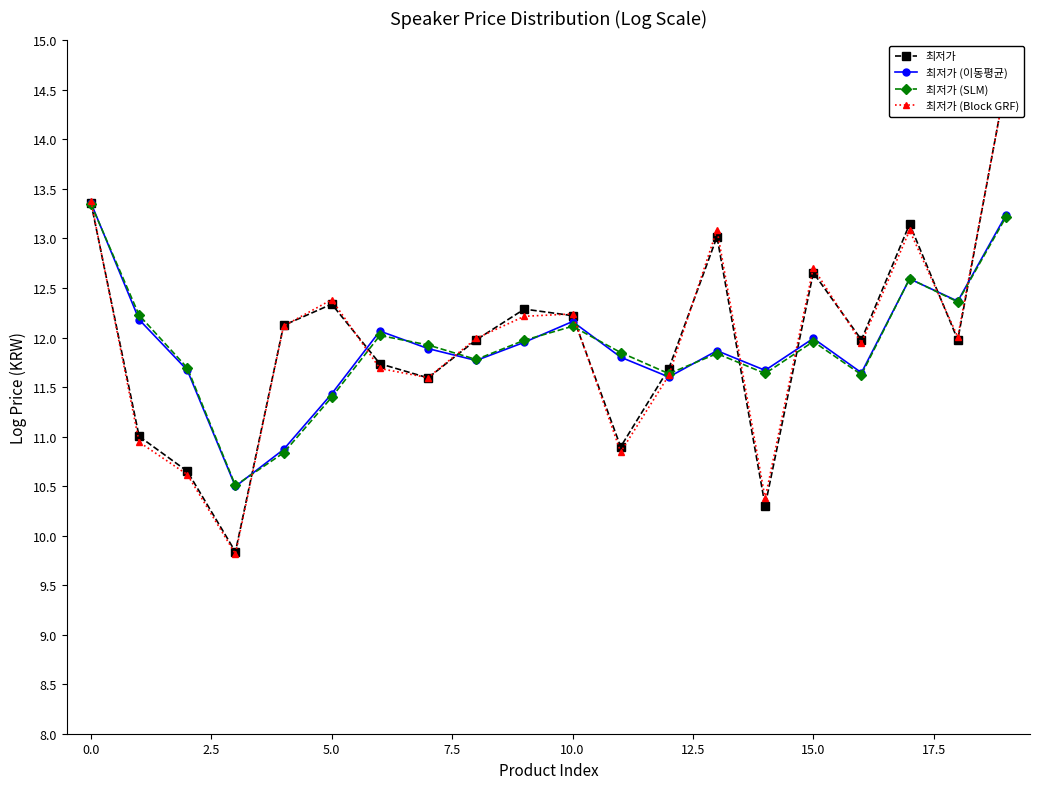

What is the lowest value of the 최저가 (SLM) series?

10.5